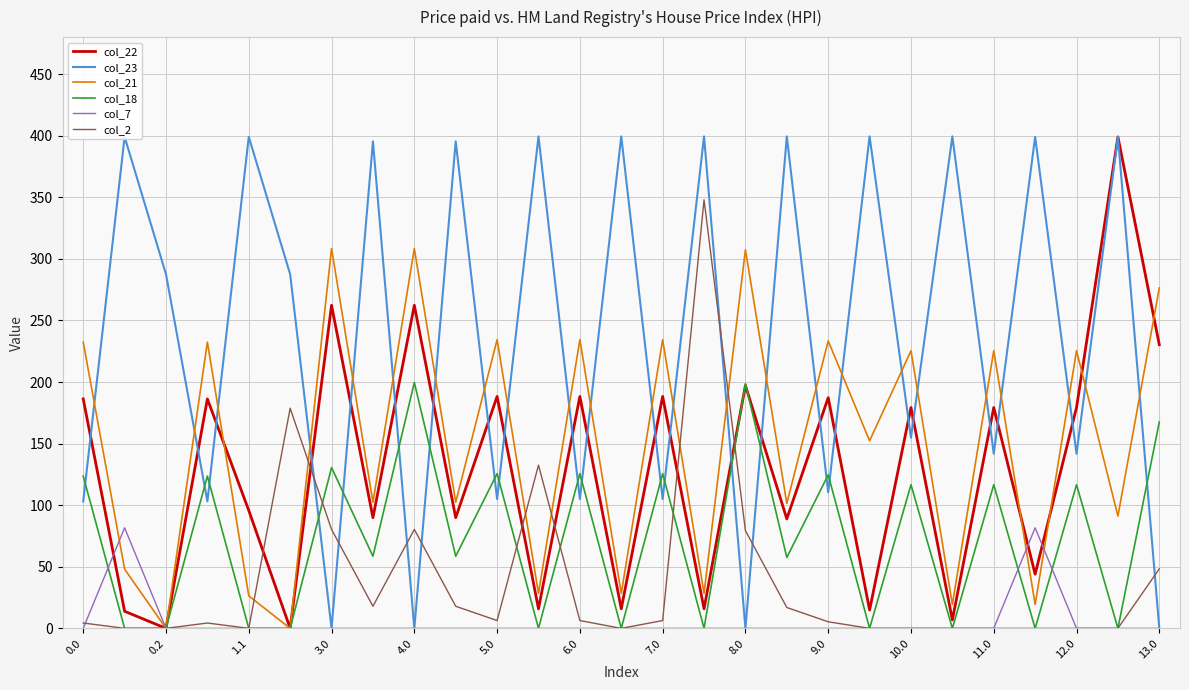

After their last crossing, which series has the higher values: col_23 or col_21?

col_21